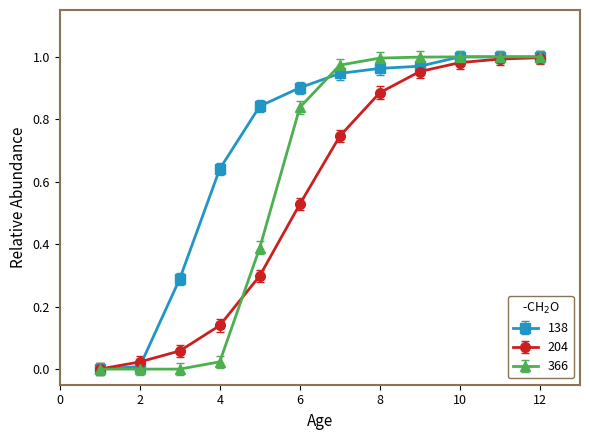

List the series in order of their overall mean, highest first.

138, 366, 204